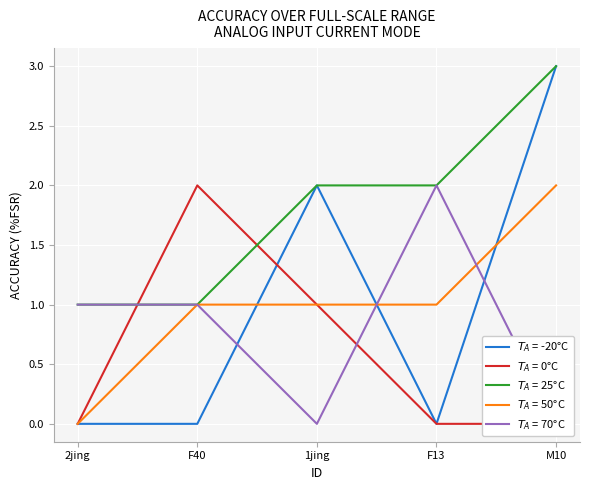

What is the total value across all series at F13?

5